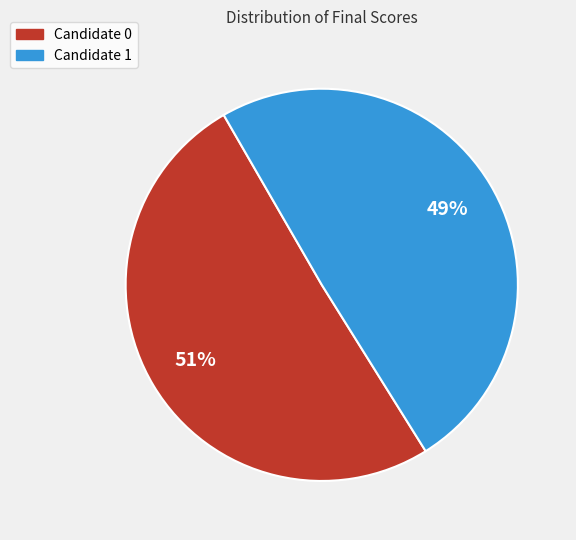

To the nearest percent, what is the combined percentage of Candidate 0 and Candidate 1?

100%